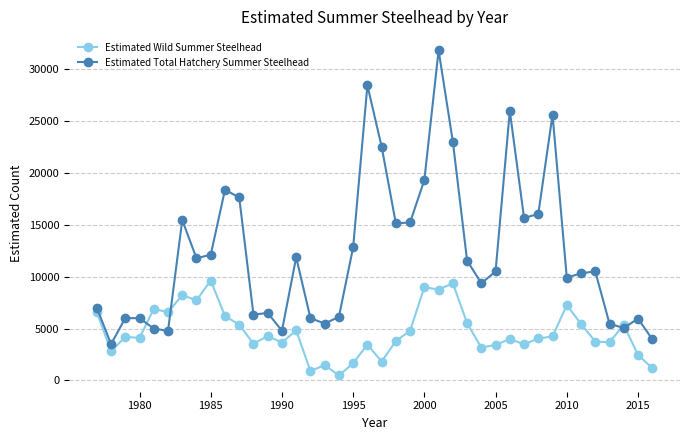

What are all the series names shown in the legend?

Estimated Wild Summer Steelhead, Estimated Total Hatchery Summer Steelhead